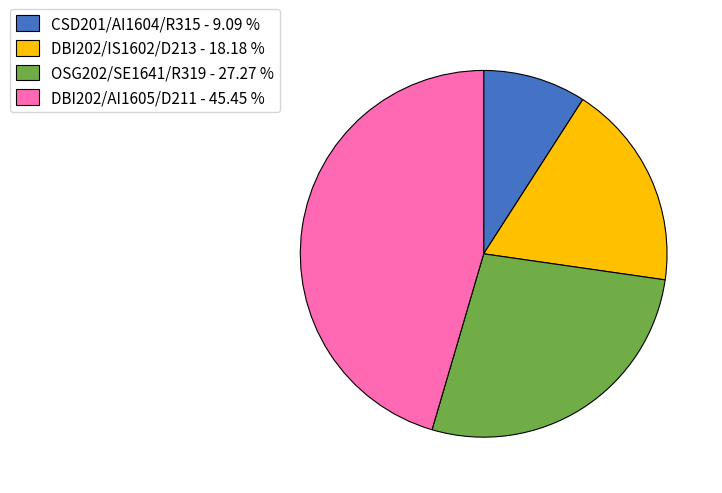

What is the largest slice in the pie chart?

DBI202/AI1605/D211